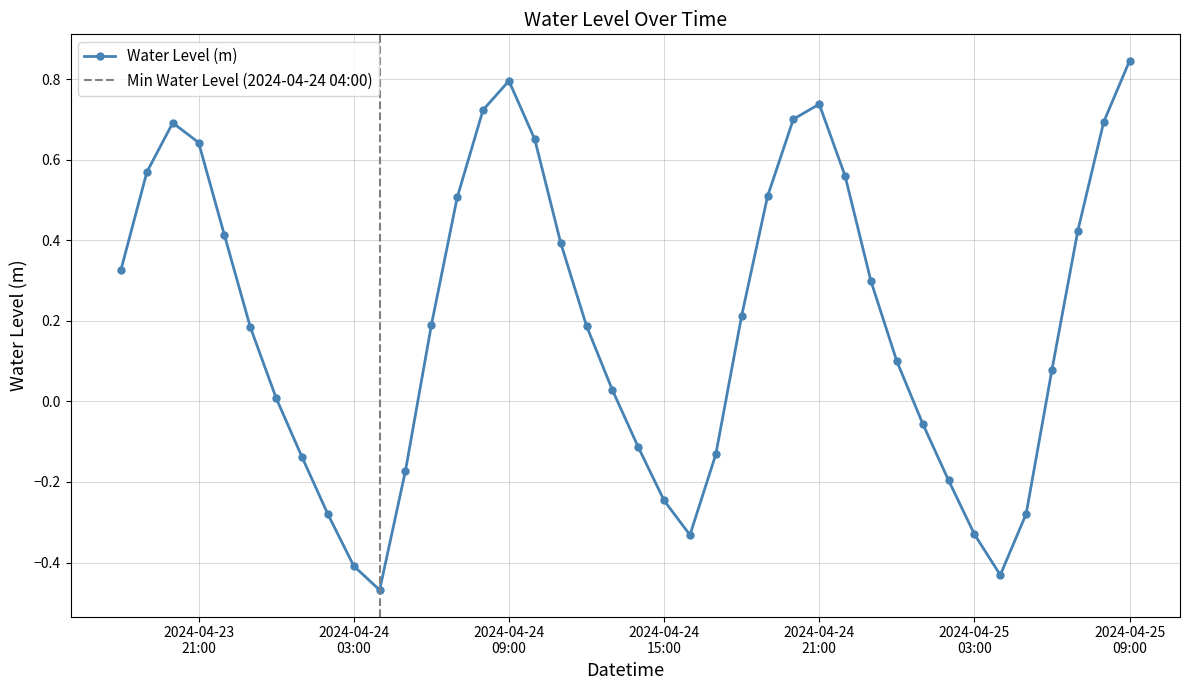

What position from the left is 2024-04-24 13:00:00?

20